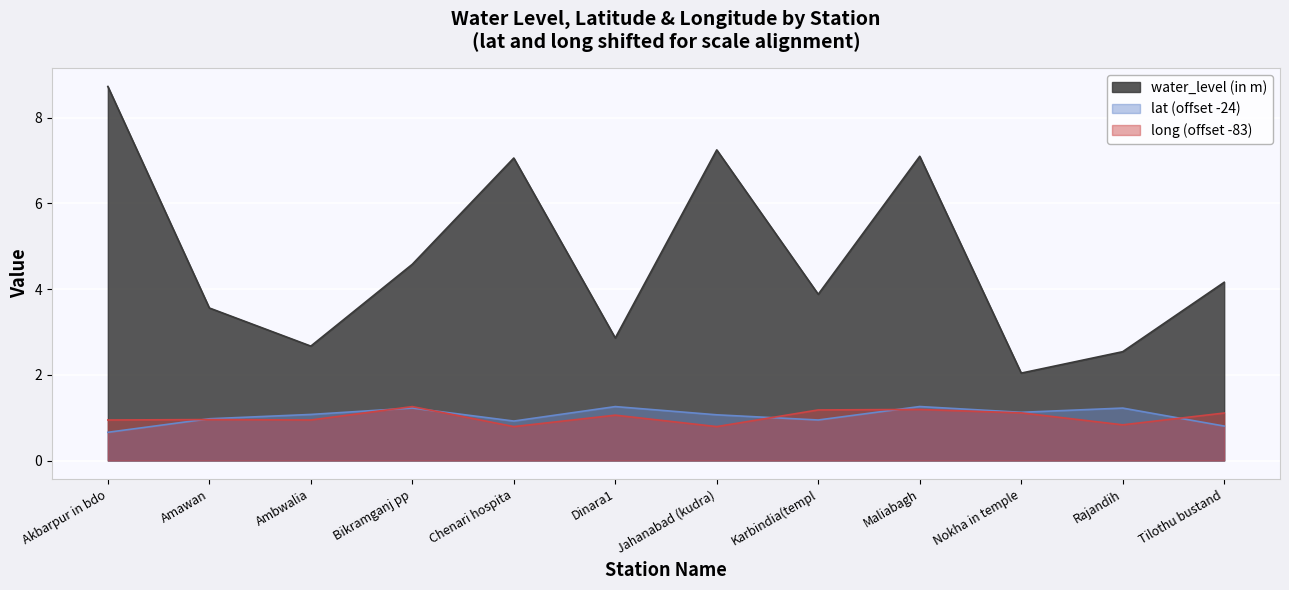

Reading right to left, what are all the values shown in this chart?

water_level (in m): Tilothu bustand=4.2	Rajandih=2.5	Nokha in temple=2.0	Maliabagh=7.1	Karbindia(templ=3.9	Jahanabad (kudra)=7.2	Dinara1=2.9	Chenari hospita=7.1	Bikramganj pp=4.6	Ambwalia=2.7	Amawan=3.6	Akbarpur in bdo=8.7
lat: Tilothu bustand=0.8	Rajandih=1.2	Nokha in temple=1.1	Maliabagh=1.3	Karbindia(templ=0.9	Jahanabad (kudra)=1.1	Dinara1=1.3	Chenari hospita=0.9	Bikramganj pp=1.2	Ambwalia=1.1	Amawan=1.0	Akbarpur in bdo=0.7
long: Tilothu bustand=1.1	Rajandih=0.8	Nokha in temple=1.1	Maliabagh=1.2	Karbindia(templ=1.2	Jahanabad (kudra)=0.8	Dinara1=1.1	Chenari hospita=0.8	Bikramganj pp=1.3	Ambwalia=0.9	Amawan=1.0	Akbarpur in bdo=0.9